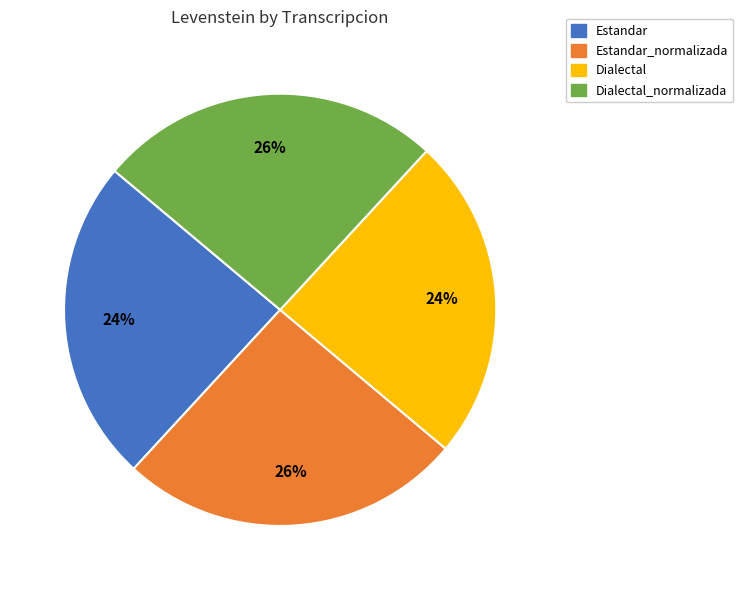

To the nearest percent, what is the average slice percentage?

25%